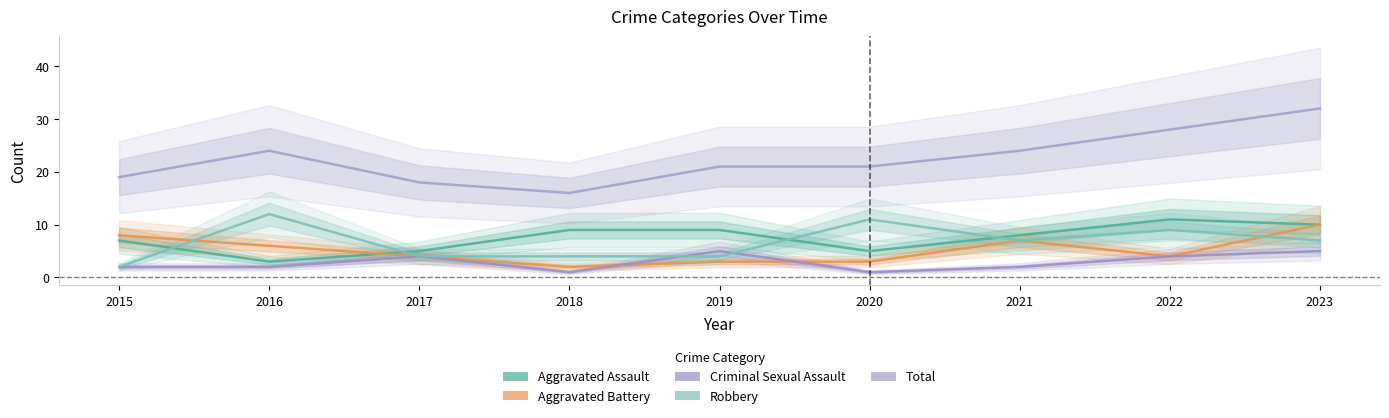

How many data points in Aggravated Battery are above 4?

4